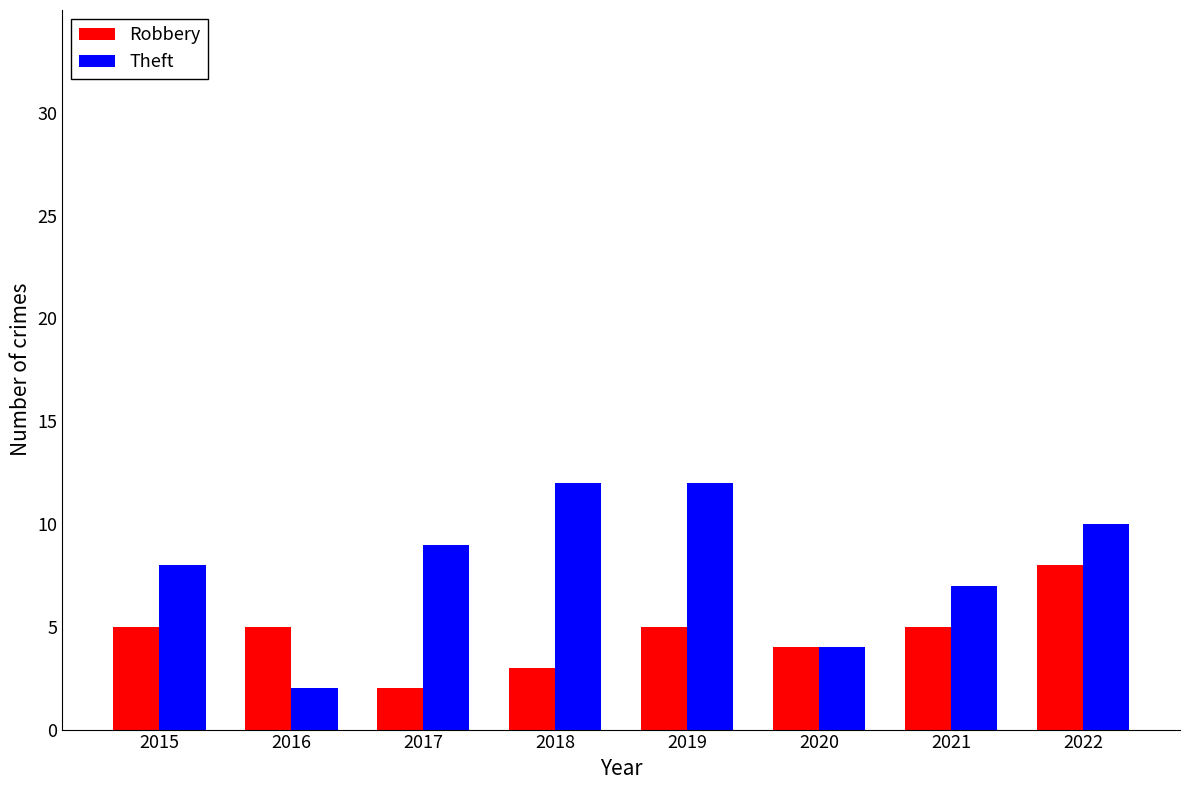

Rank the series at 2018 from lowest to highest value.

Robbery, Theft